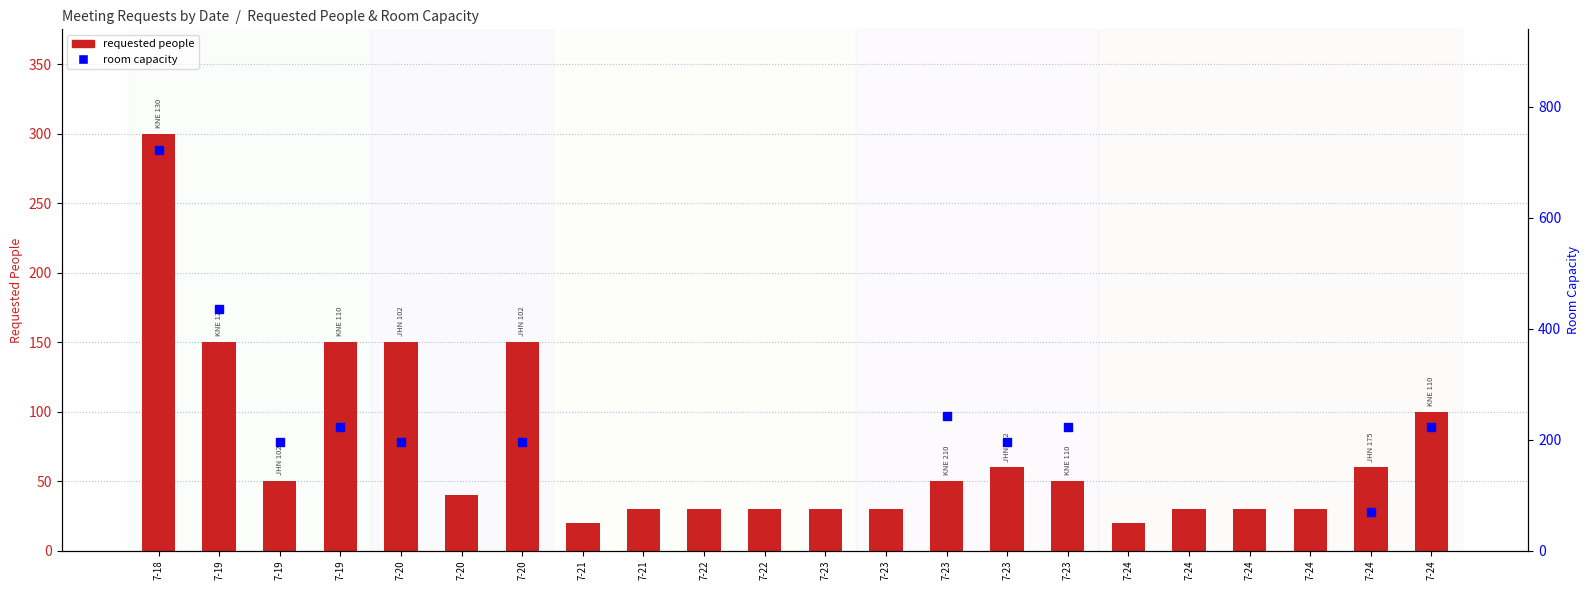

What is the difference between the maximum and minimum values in the requested people series?

280.0